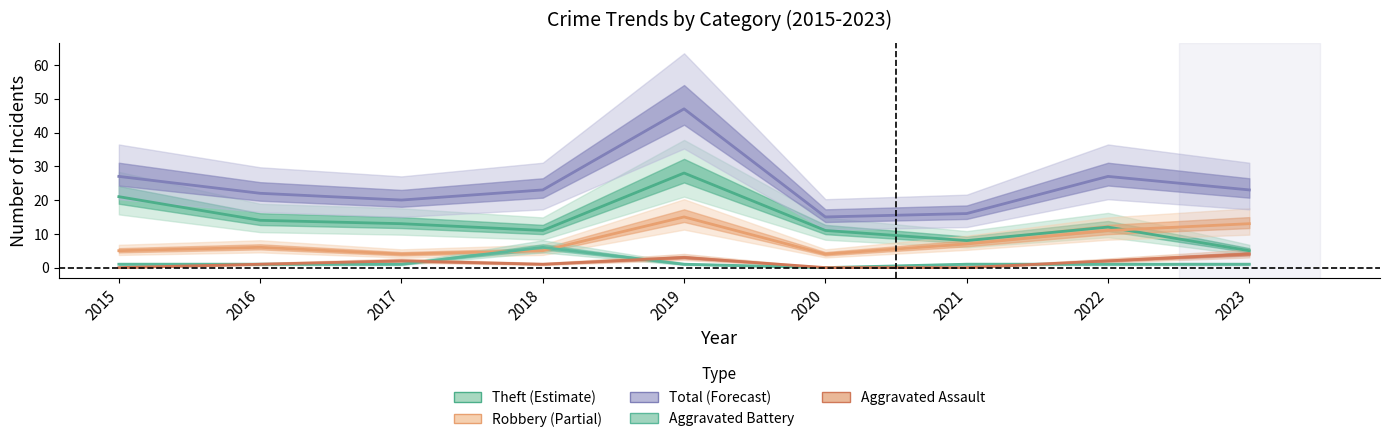

What is the maximum value for Total?

47